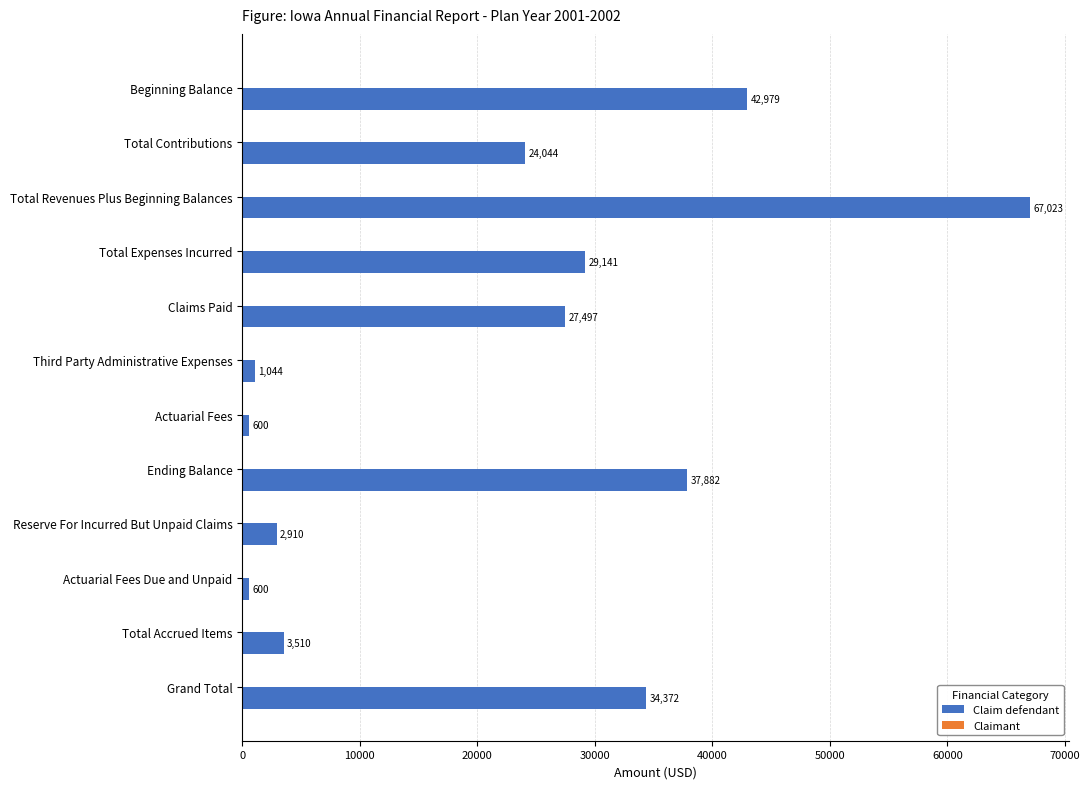

Which has a higher value, Claims Paid or Total Accrued Items?

Claims Paid